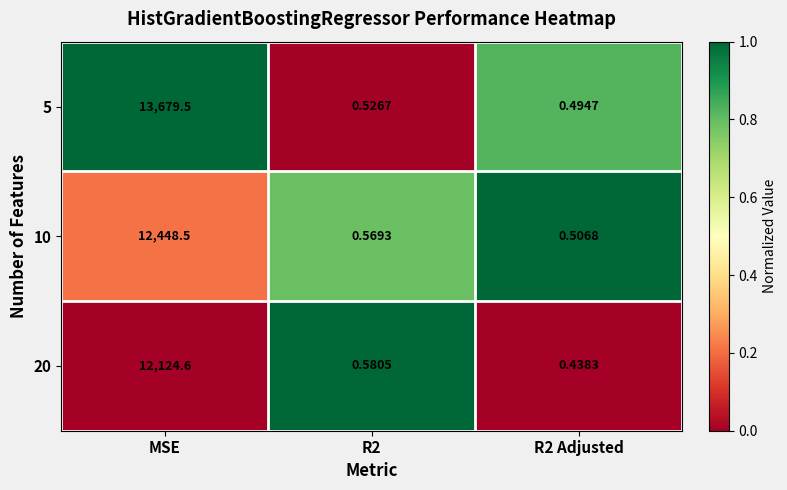

Is the value of 10 at MSE greater than the value of 5 at R2 Adjusted?

Yes